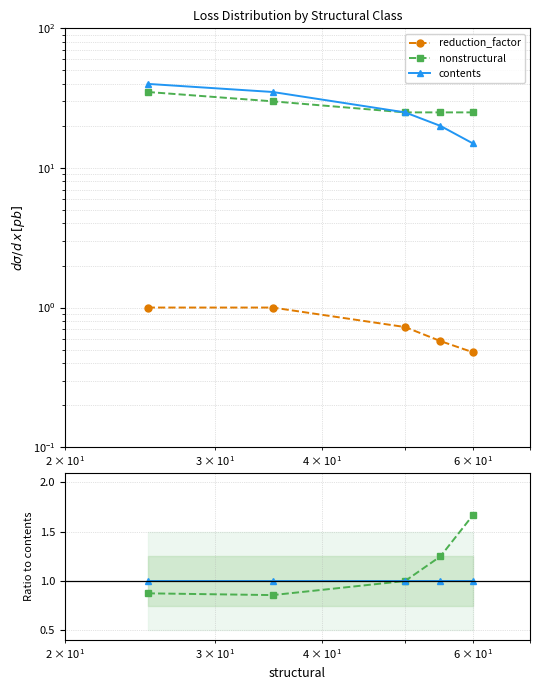

At how many categories does at least one series exceed 1?

2